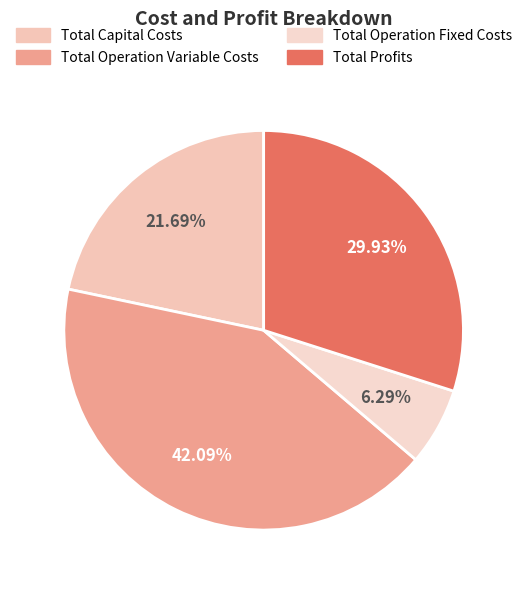

Which slice is the largest?

Total Operation Variable Costs